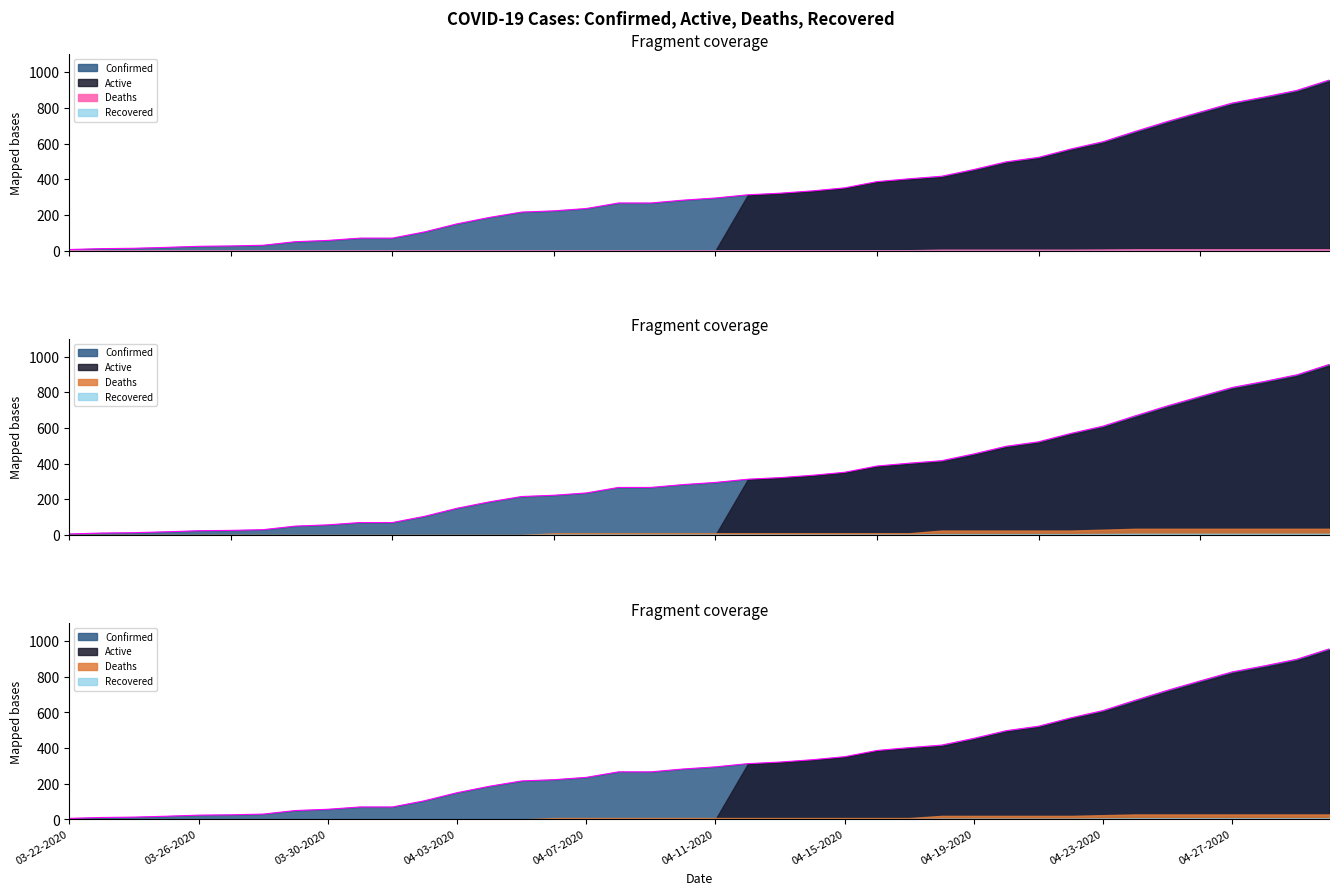

Reading left to right, what are all the values shown in this chart?

Confirmed: 6	11	13	18	24	26	30	50	57	70	70	105	150	186	216	223	236	267	267	283	295	313	322	335	352	387	403	417	455	498	523	570	611	669	725	777	828	862	899	957
Active: 0	0	0	0	0	0	0	0	0	0	0	0	0	0	0	0	0	0	0	0	0	311	320	333	350	385	399	412	450	493	518	565	605	662	718	770	821	855	892	950
Deaths: 0	0	0	0	0	0	0	0	0	0	0	0	0	0	0	2	2	2	2	2	2	2	2	2	2	2	2	5	5	5	5	5	6	7	7	7	7	7	7	7
Recovered: 0	0	0	0	0	0	0	0	0	0	0	0	0	0	0	0	0	0	0	0	0	0	0	0	0	0	0	0	0	0	0	0	0	0	0	0	0	0	0	0